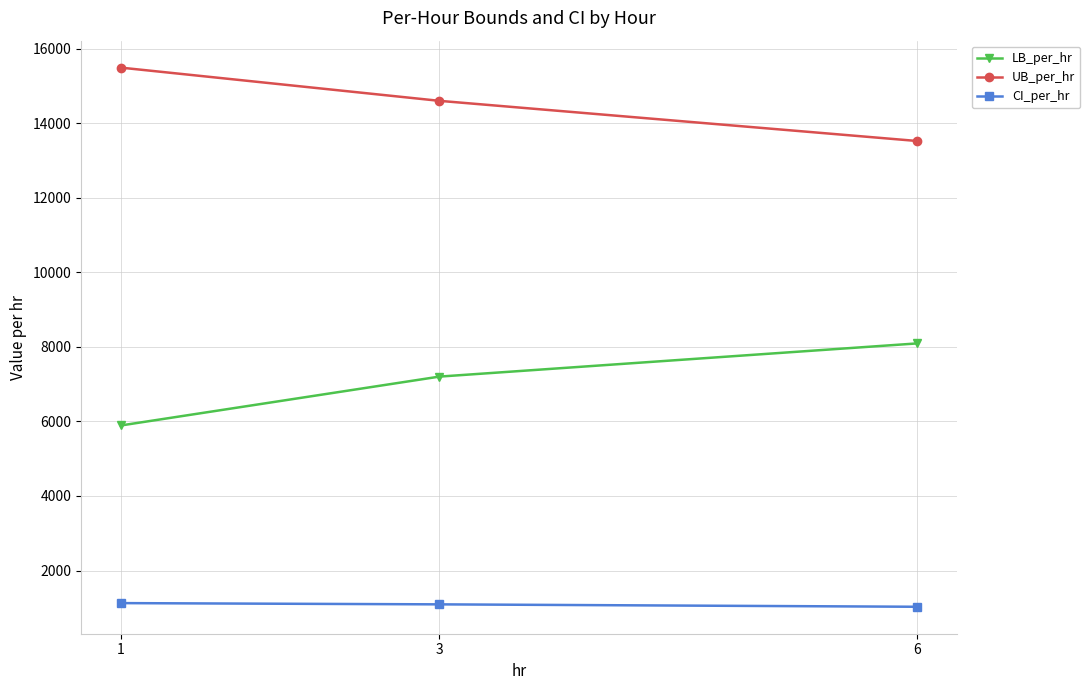

What is the total value across all series at 3?

22892.6